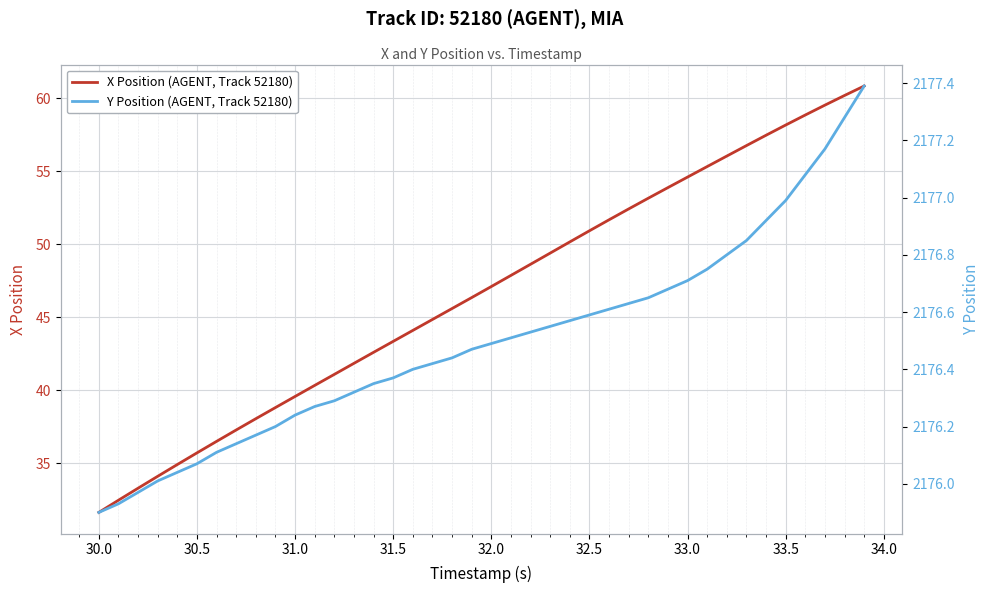

List the series in order of their overall mean, highest first.

Y Position (AGENT, Track 52180), X Position (AGENT, Track 52180)